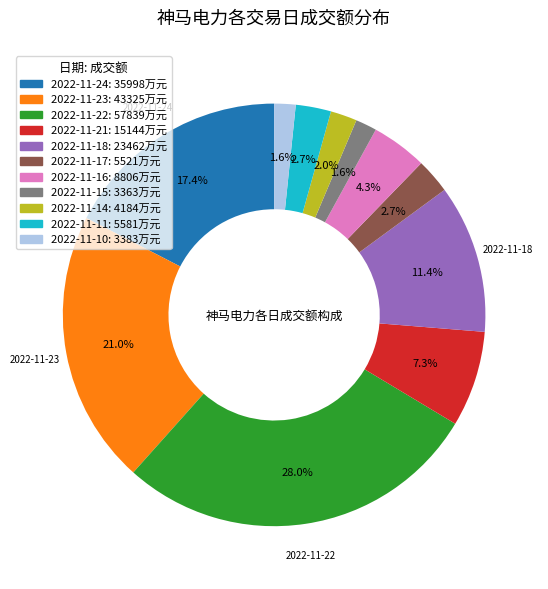

What is the ratio of the value at 2022-11-11: 5581万元 to the value at 2022-11-17: 5521万元?

1.0